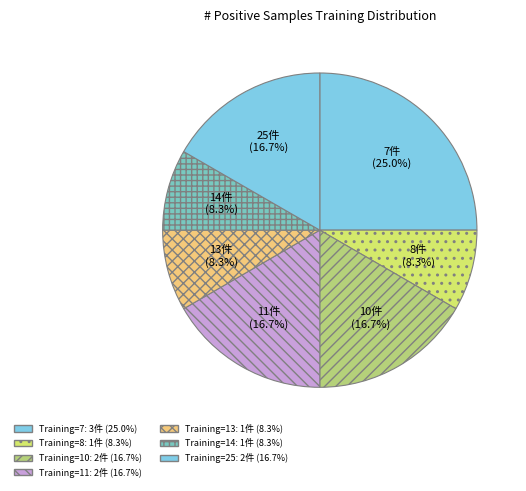

Count the number of slices in the pie.

7